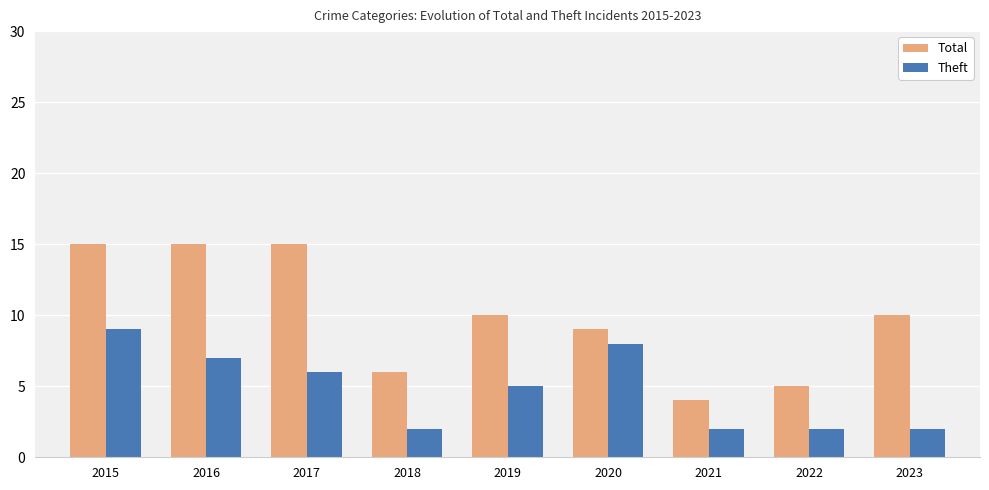

How many bars are there in total?

18